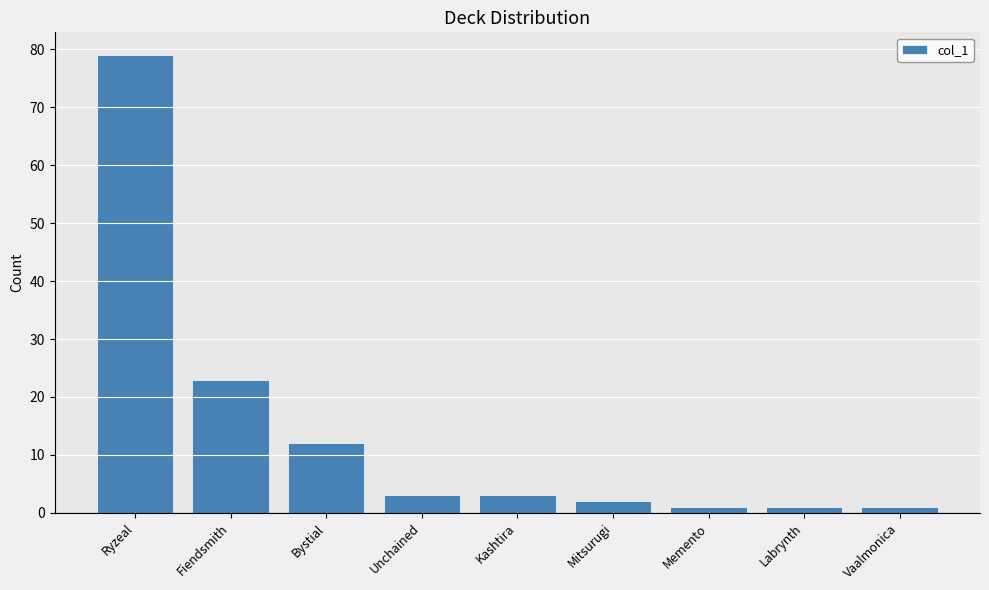

The chart shows a value of 3 at Kashtira. True or false?

True